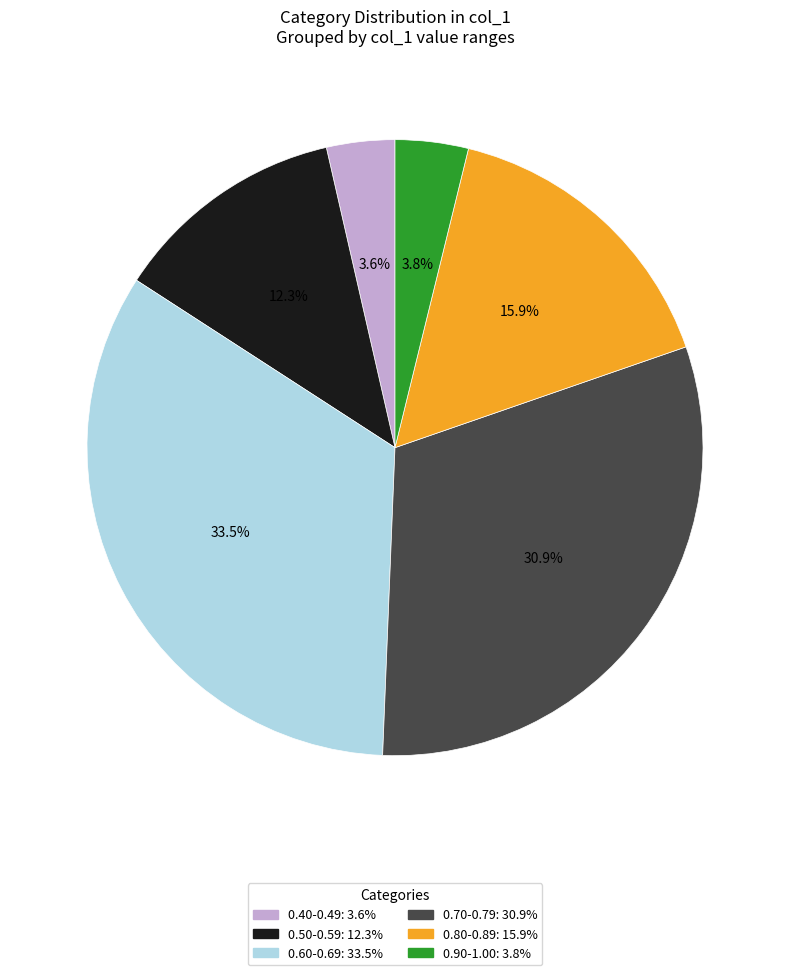

Is there a majority slice in this chart?

No